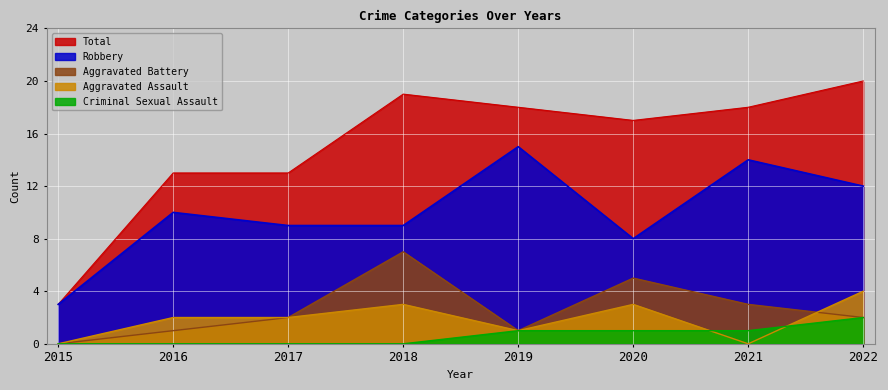

Which series has the largest range (max minus min)?

Total